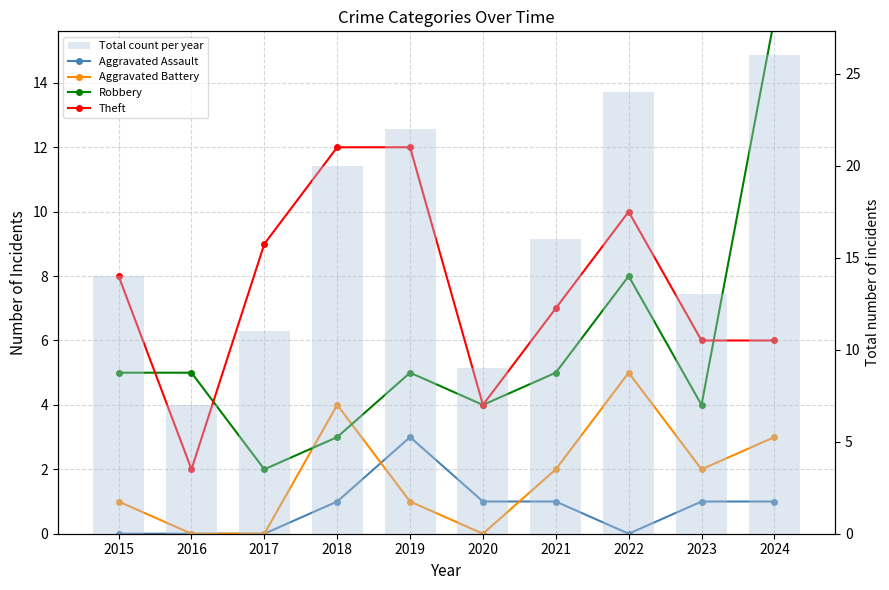

At which label does Aggravated Battery first exceed 2?

2018